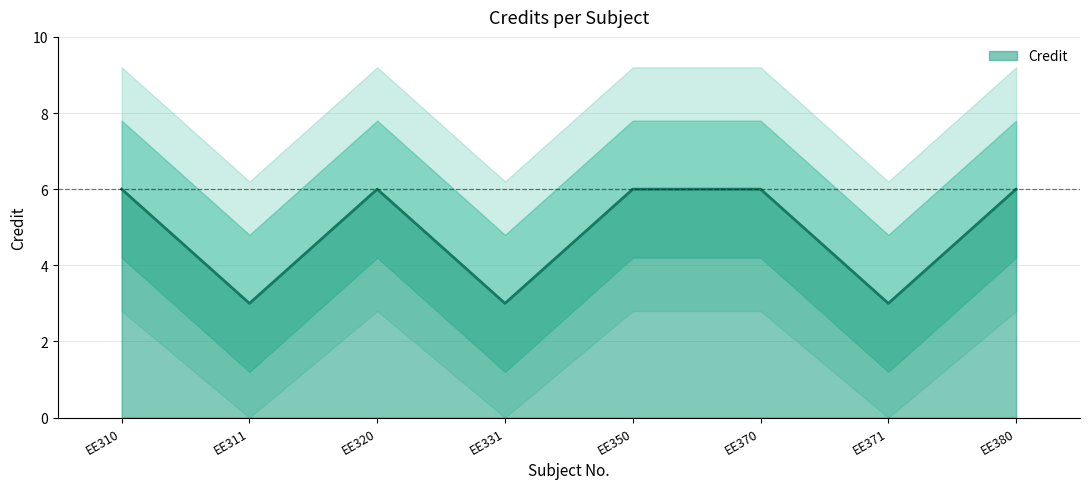

What is the difference between the maximum and second lowest values?

3